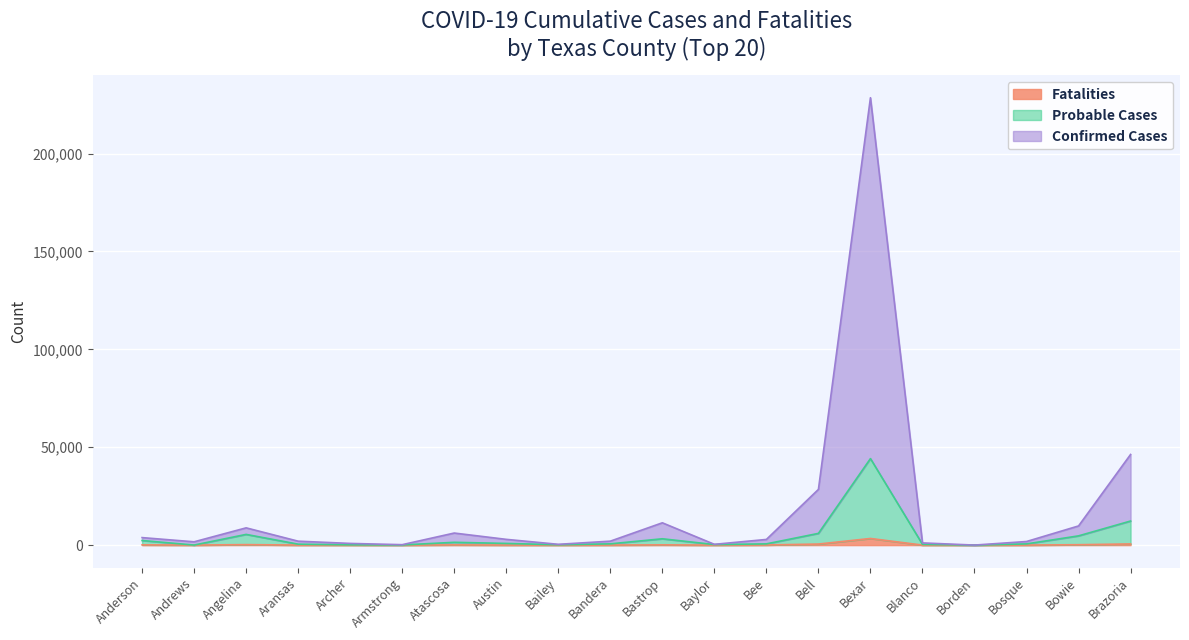

Which category has the highest value in the Fatalities series?

Bexar